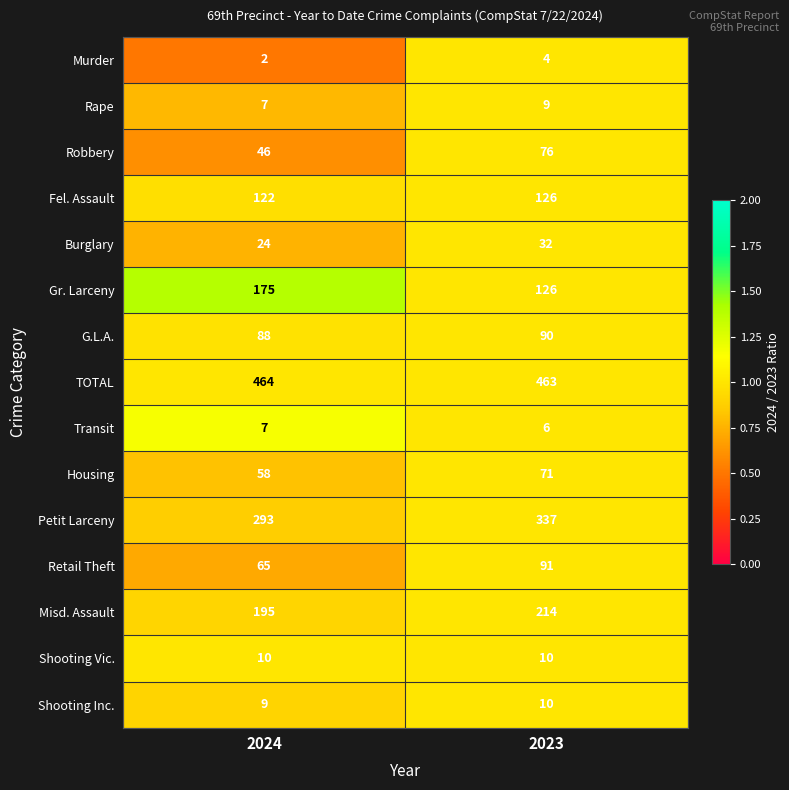

List the labels in order of Shooting Inc. value, smallest first.

2024, 2023